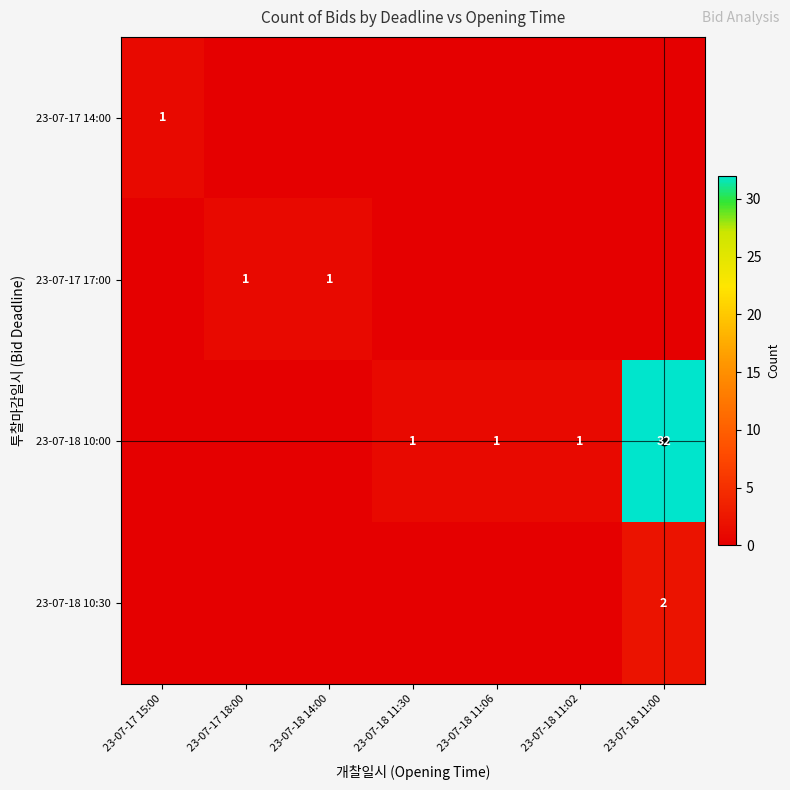

Is it true that 23-07-18 10:00 equals 2 at 23-07-18 11:06?

False